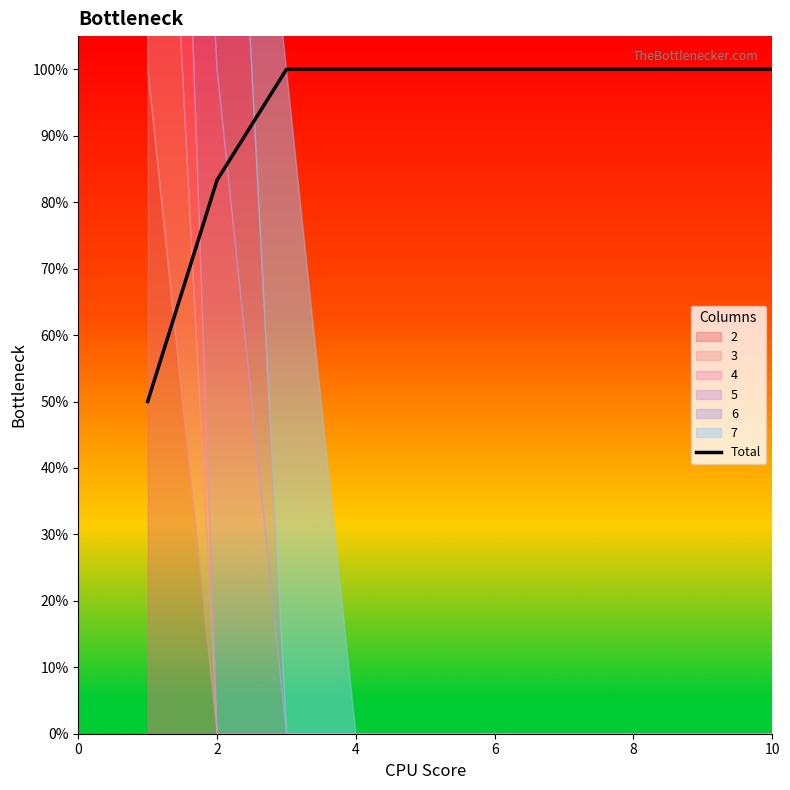

What is the value of the 9th point from the left?

1.0